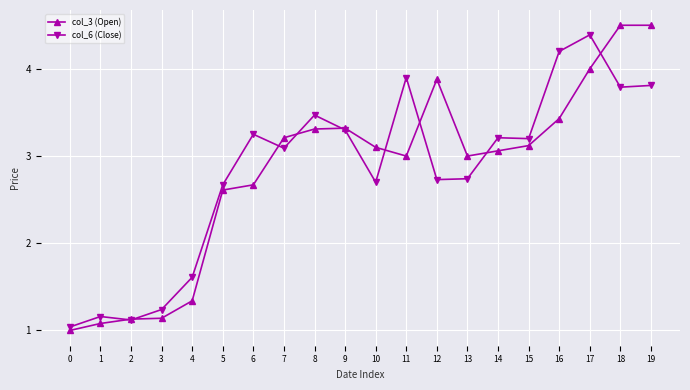

What is the average value of the col_3 (Open) series?

2.8